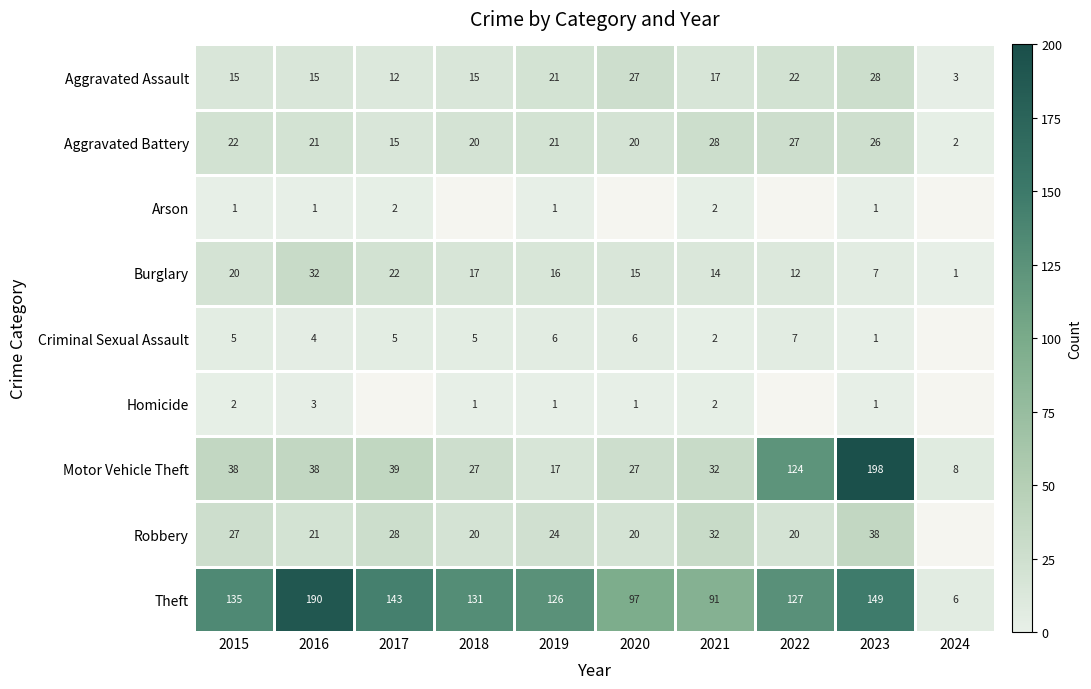

The value of Burglary at 2024 is 0. True or false?

False